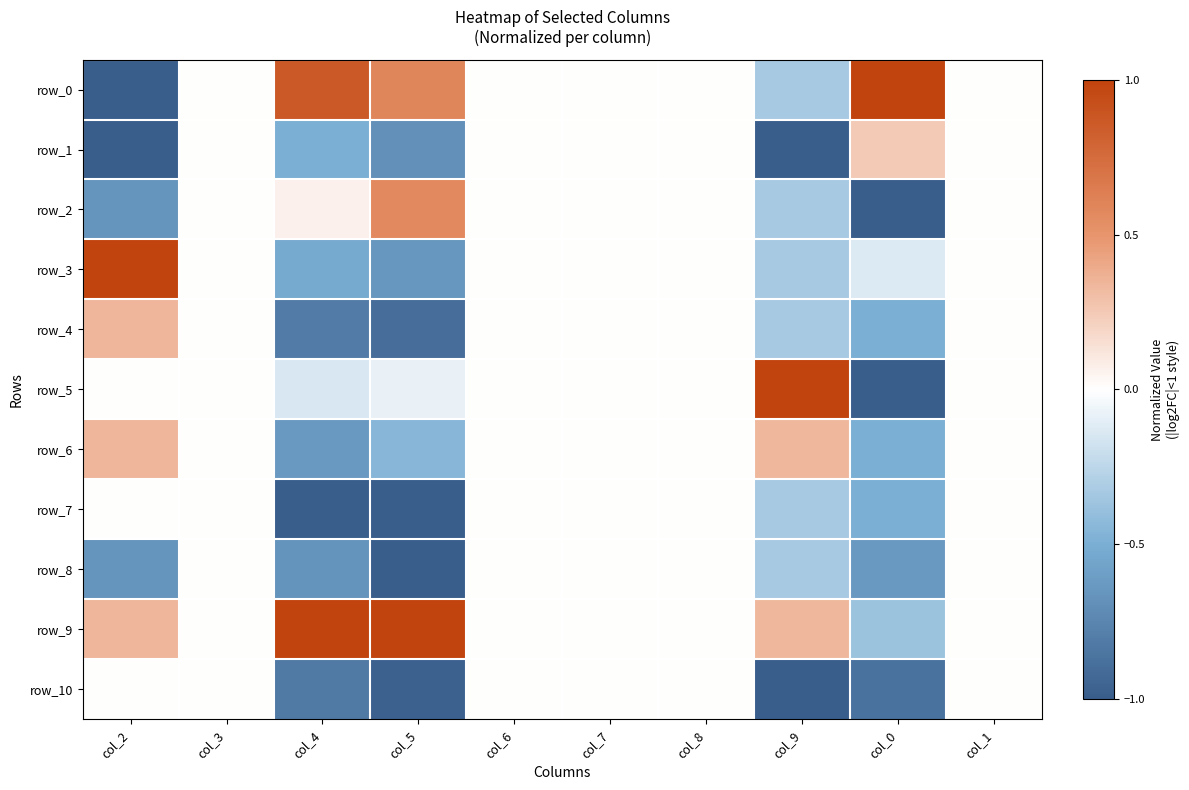

Reading left to right, what are all the values shown in this chart?

row_0: -1.0	0.0	0.9	0.6	0.0	0.0	0.0	-0.3	1.0	0.0
row_1: -1.0	0.0	-0.5	-0.7	0.0	0.0	0.0	-1.0	0.2	0.0
row_2: -0.7	0.0	0.1	0.6	0.0	0.0	0.0	-0.3	-1.0	0.0
row_3: 1.0	0.0	-0.5	-0.6	0.0	0.0	0.0	-0.3	-0.1	0.0
row_4: 0.3	0.0	-0.8	-0.9	0.0	0.0	0.0	-0.3	-0.5	0.0
row_5: 0.0	0.0	-0.1	-0.1	0.0	0.0	0.0	1.0	-1.0	0.0
row_6: 0.3	0.0	-0.6	-0.4	0.0	0.0	0.0	0.3	-0.5	0.0
row_7: 0.0	0.0	-1.0	-1.0	0.0	0.0	0.0	-0.3	-0.5	0.0
row_8: -0.7	0.0	-0.7	-1.0	0.0	0.0	0.0	-0.3	-0.6	0.0
row_9: 0.3	0.0	1.0	1.0	0.0	0.0	0.0	0.3	-0.4	0.0
row_10: 0.0	0.0	-0.8	-1.0	0.0	0.0	0.0	-1.0	-0.9	0.0